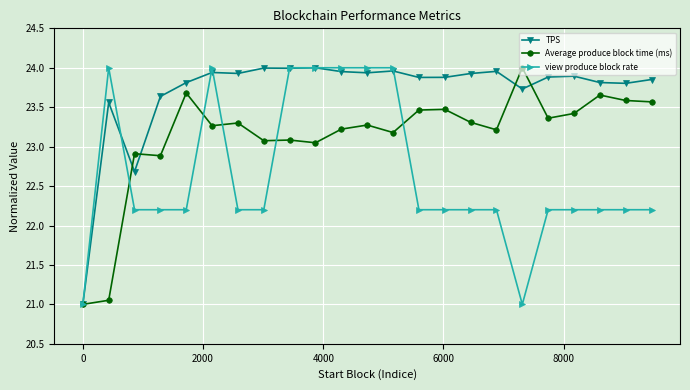

Which series has the largest total across all categories?

TPS